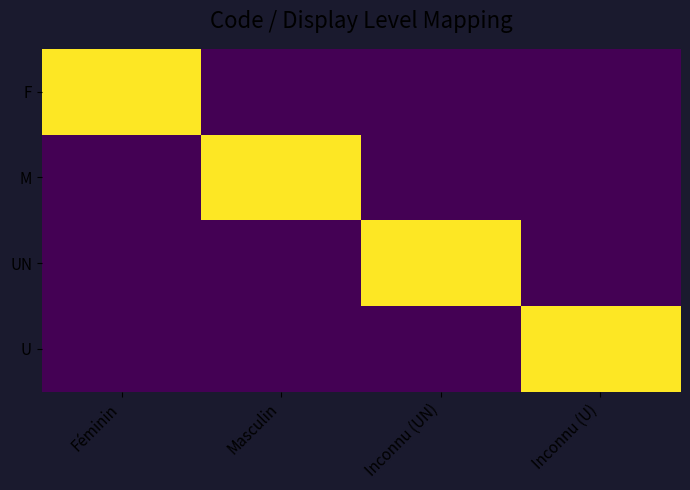

What is the spread (max minus min) of values at Féminin?

1